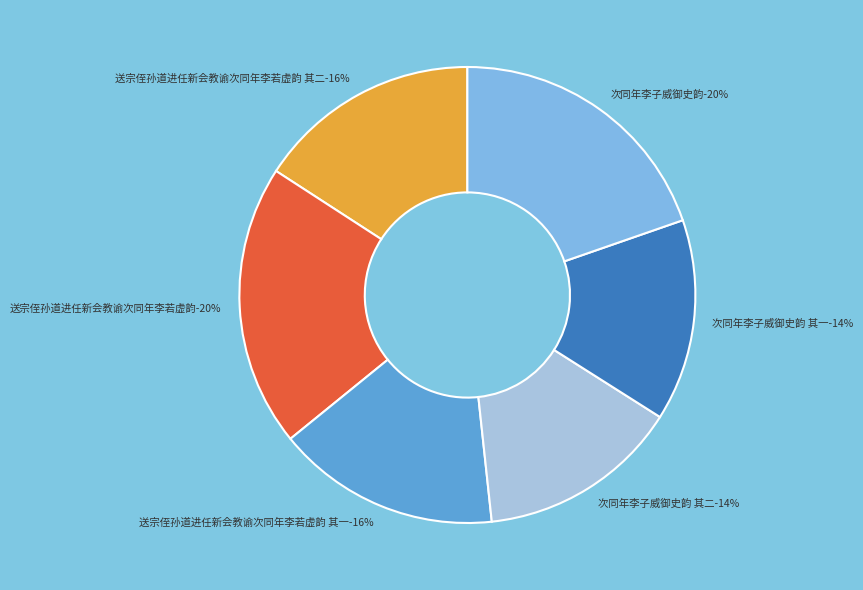

What is the smallest slice in the pie chart?

次同年李子威御史韵 其一